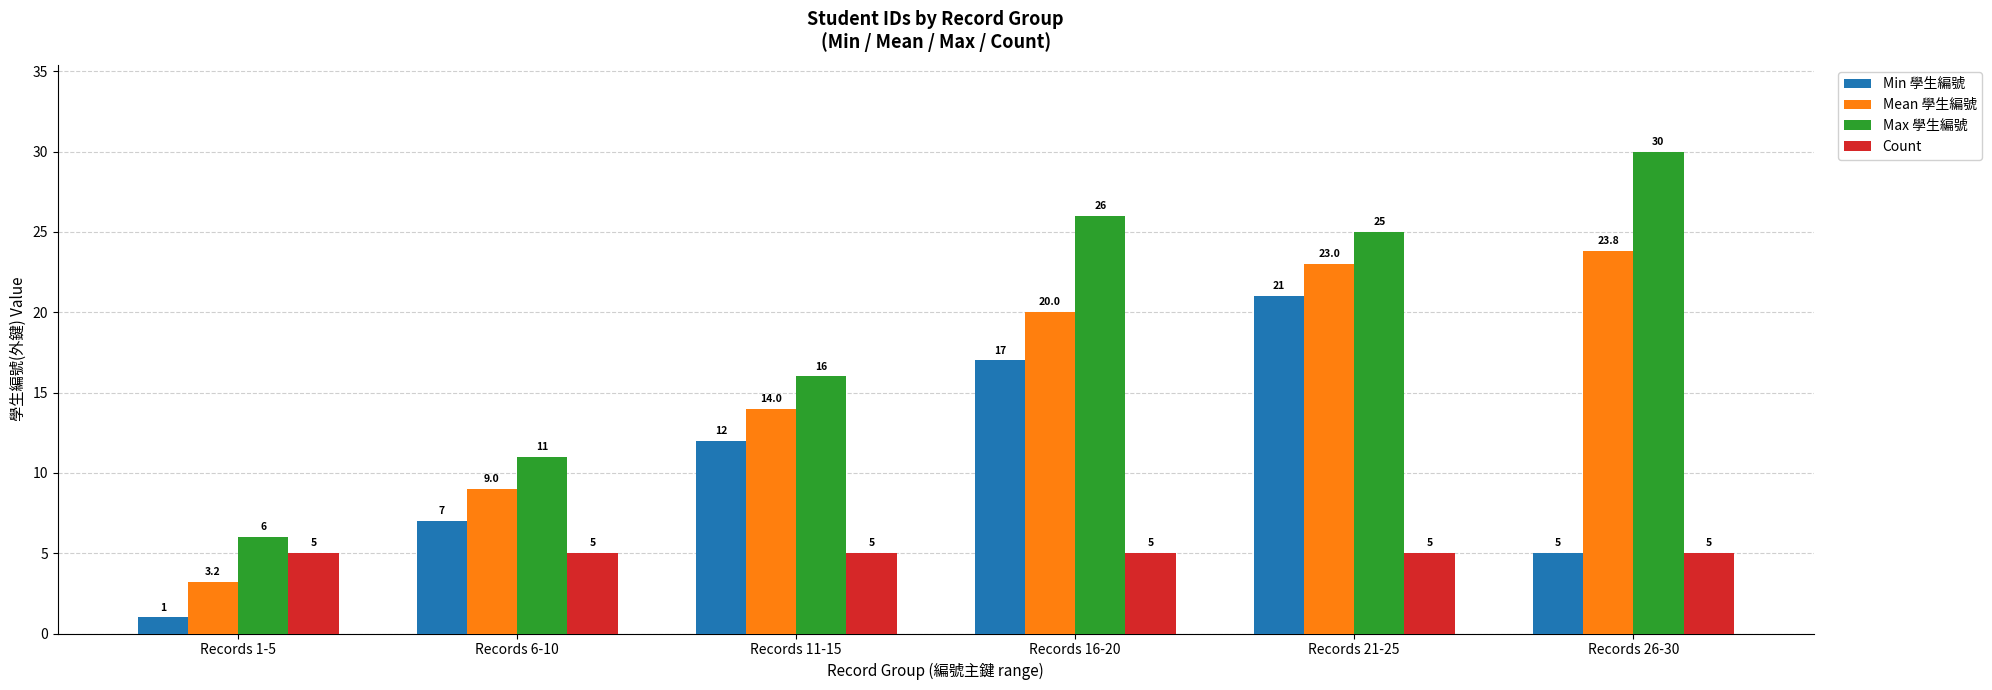

The Max 學生編號 series shows 34.8 at Records 21-25. True or false?

False